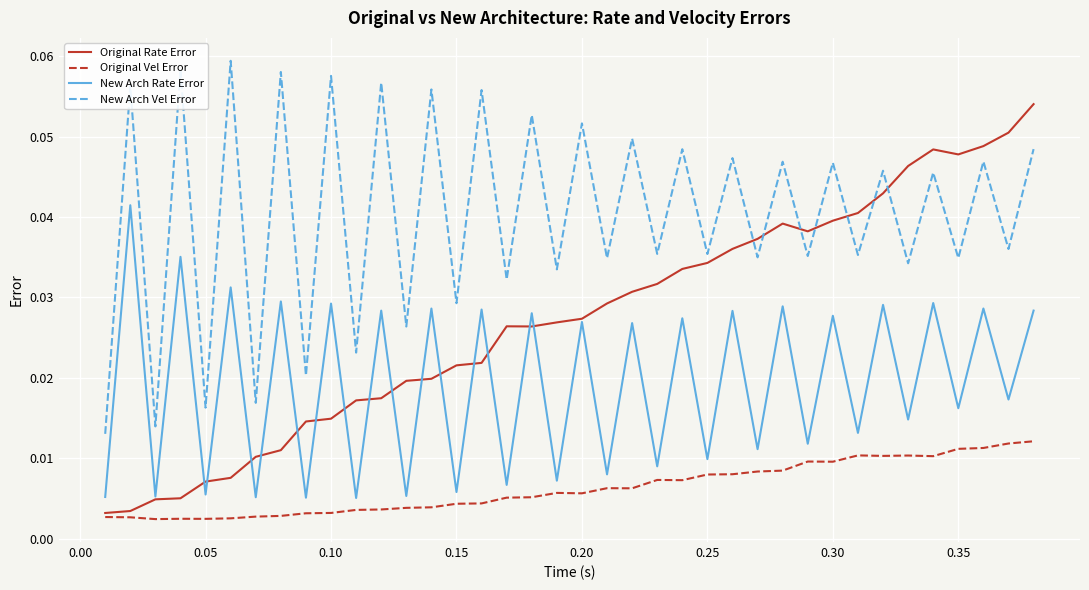

List the series in order of their peak value, highest first.

New Arch Vel Error, Original Rate Error, New Arch Rate Error, Original Vel Error